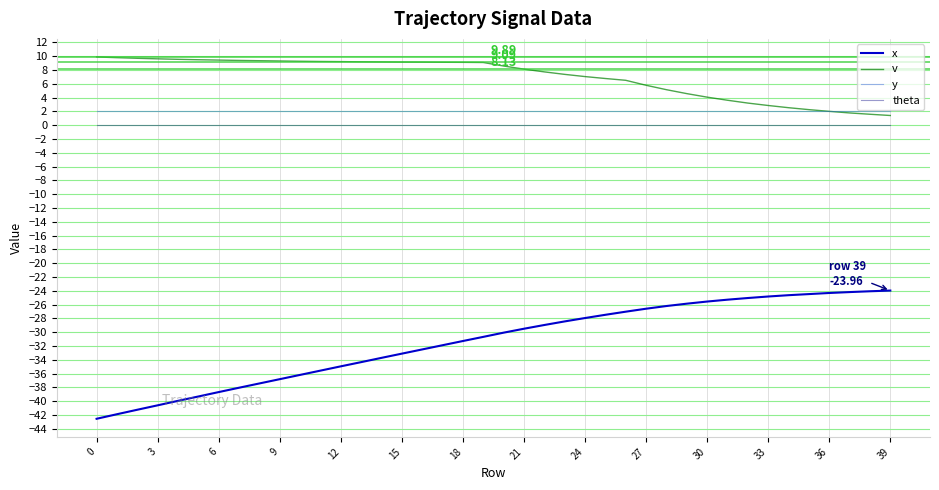

True or false: theta and y cross at least once.

False